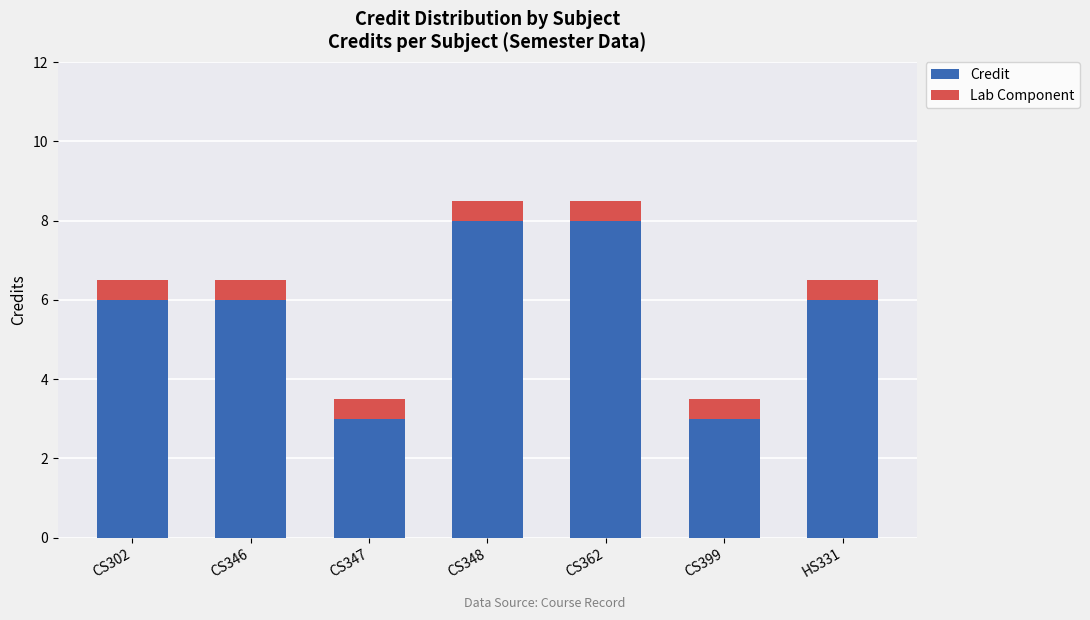

What is the total value across all series at CS399?

3.5